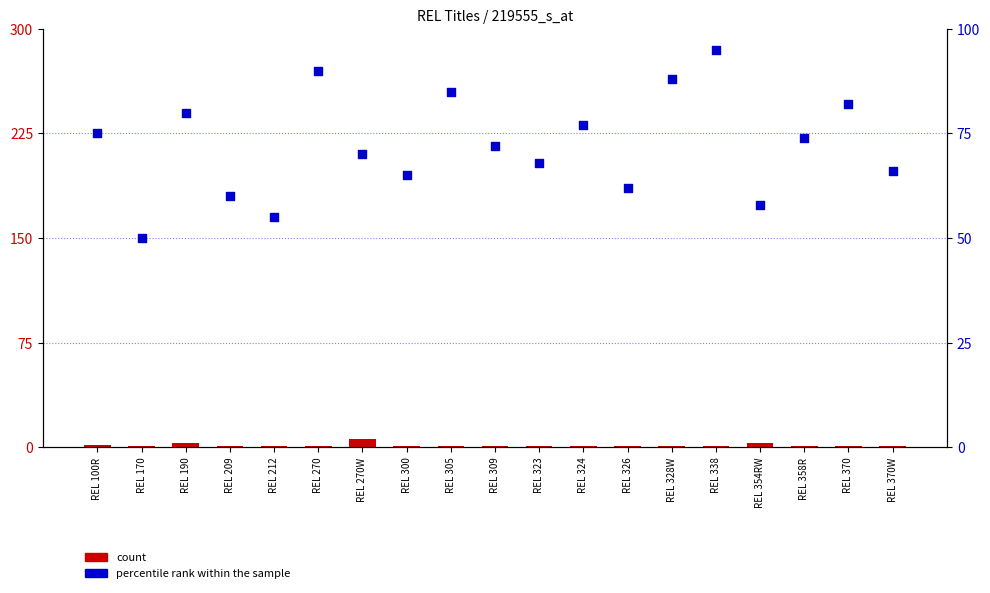

Which series has the widest spread of Y values?

percentile rank within the sample